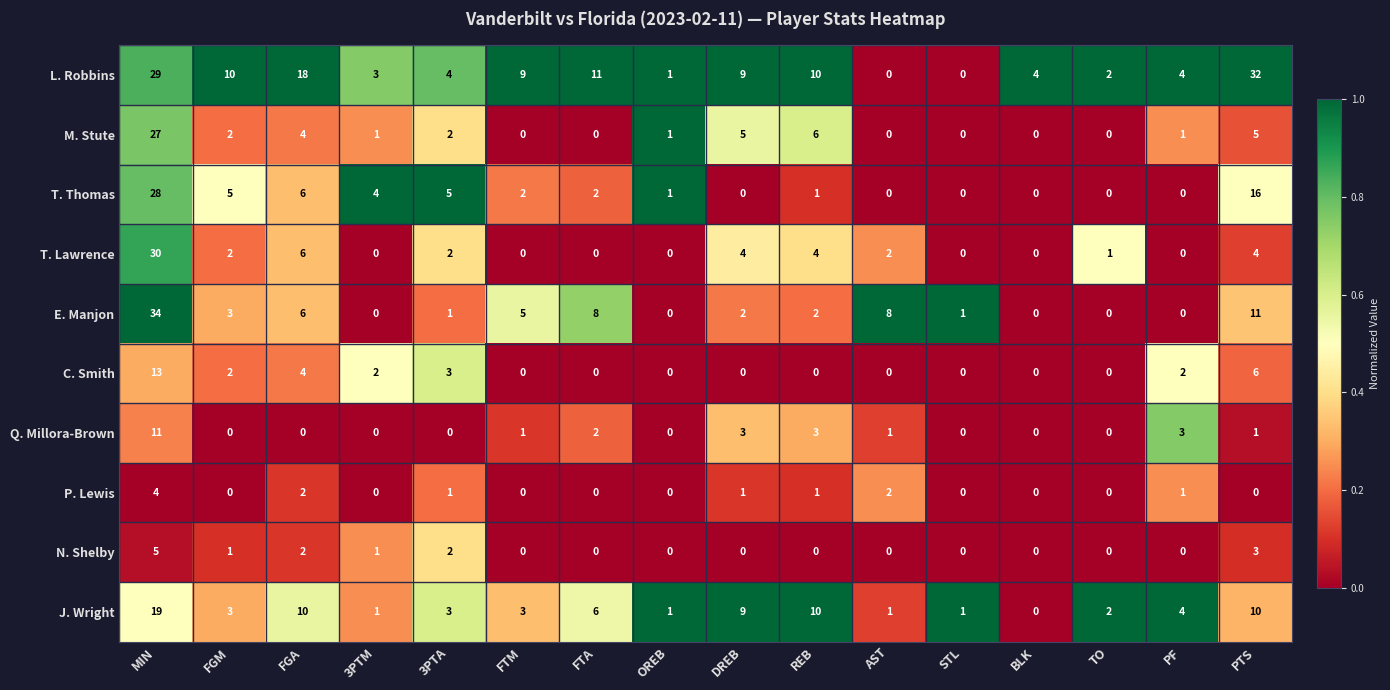

List the series in order of their peak value, lowest first.

P. Lewis, N. Shelby, Q. Millora-Brown, C. Smith, J. Wright, M. Stute, T. Thomas, T. Lawrence, L. Robbins, E. Manjon